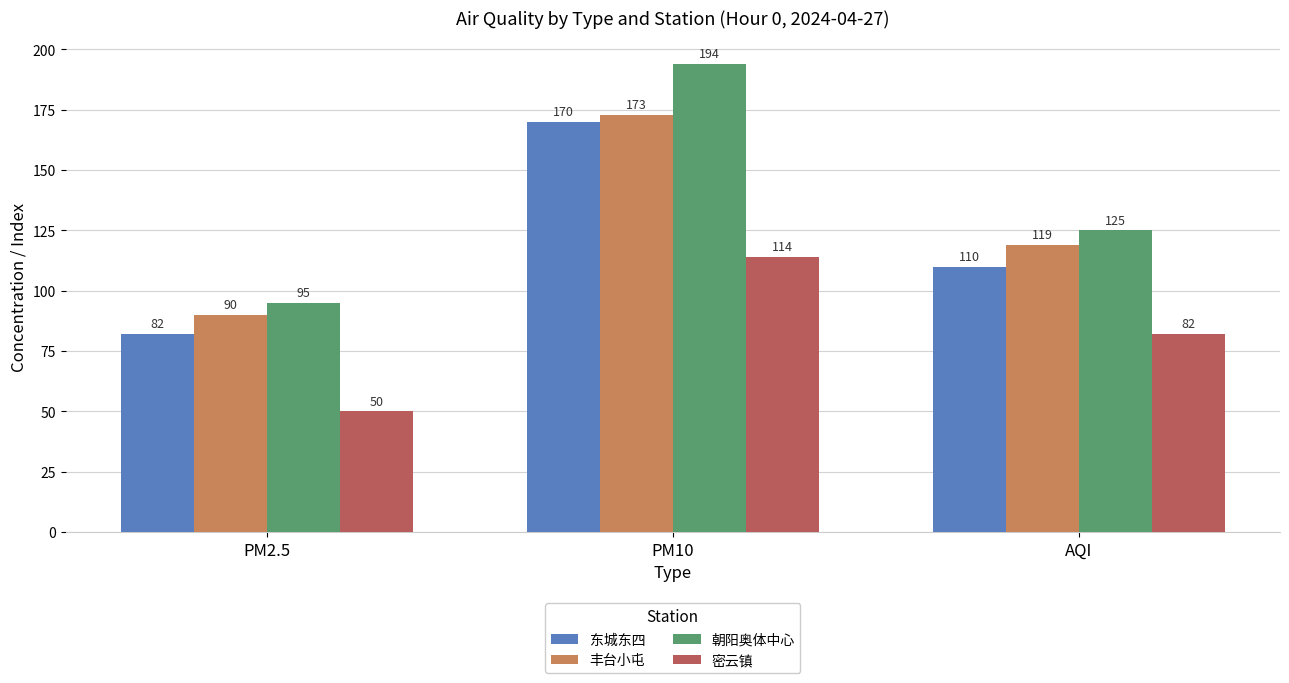

Reading right to left, what are all the values shown in this chart?

东城东四: 110	170	82
丰台小屯: 119	173	90
朝阳奥体中心: 125	194	95
密云镇: 82	114	50